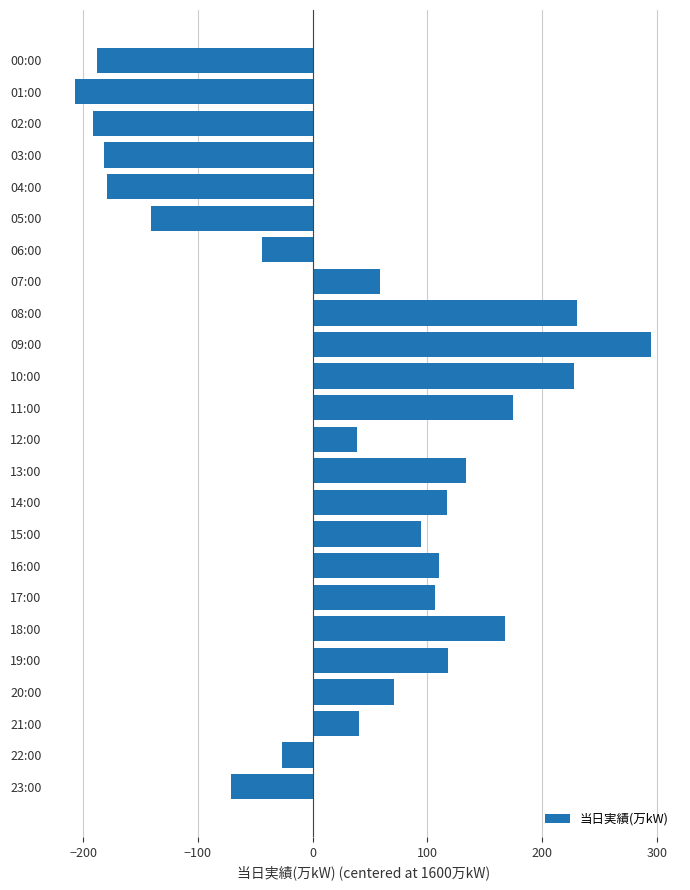

What is the smallest value displayed?

-207